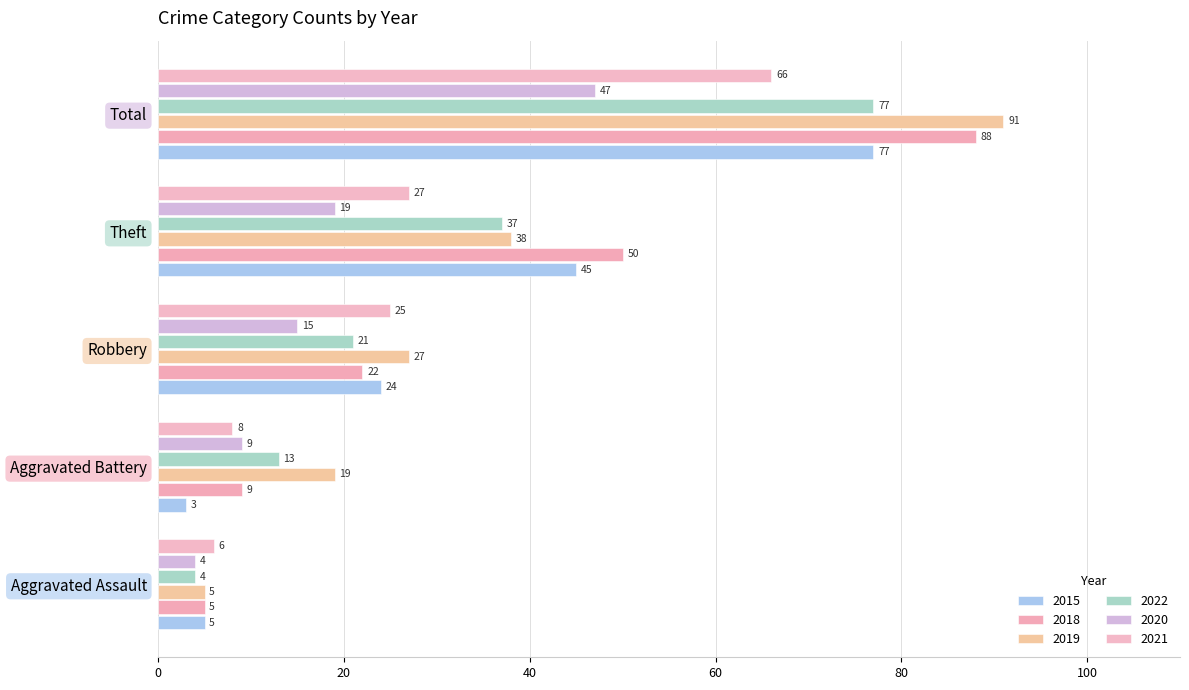

What position from the right is Aggravated Battery?

4